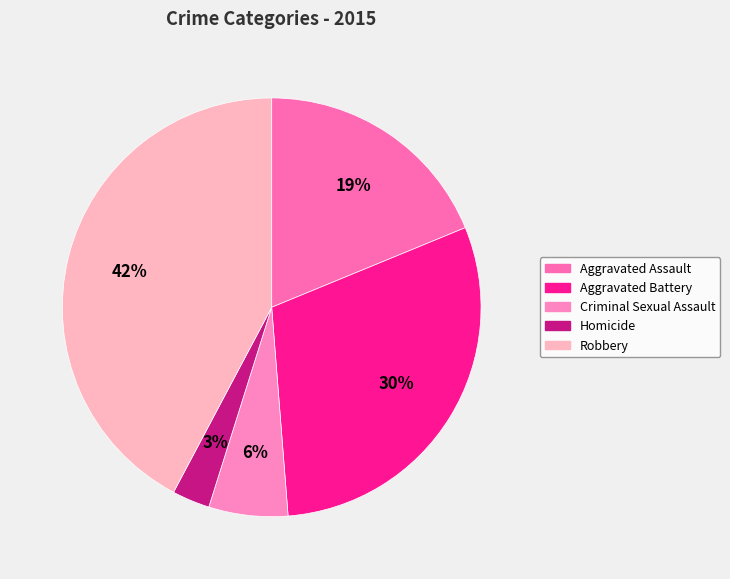

To the nearest percent, what is the combined percentage of Homicide and Aggravated Assault?

22%